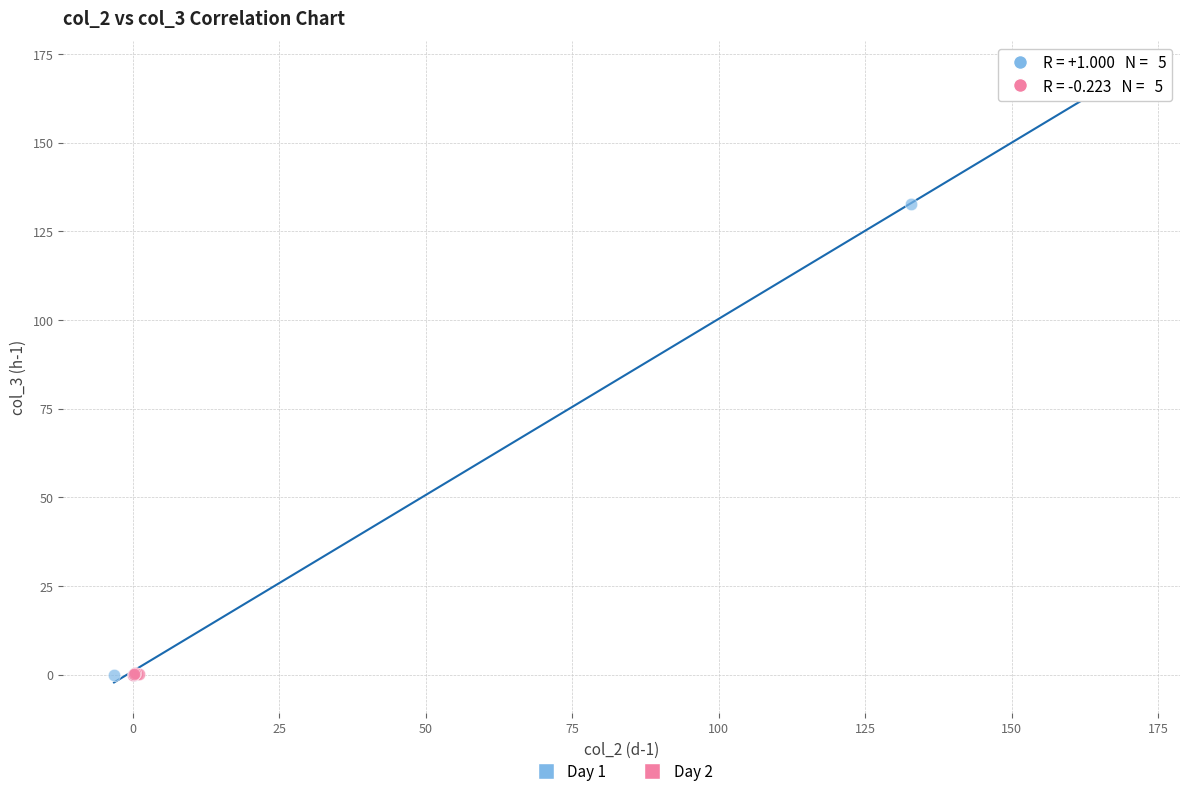

What are all the series names shown in the legend?

Day 1, Day 2